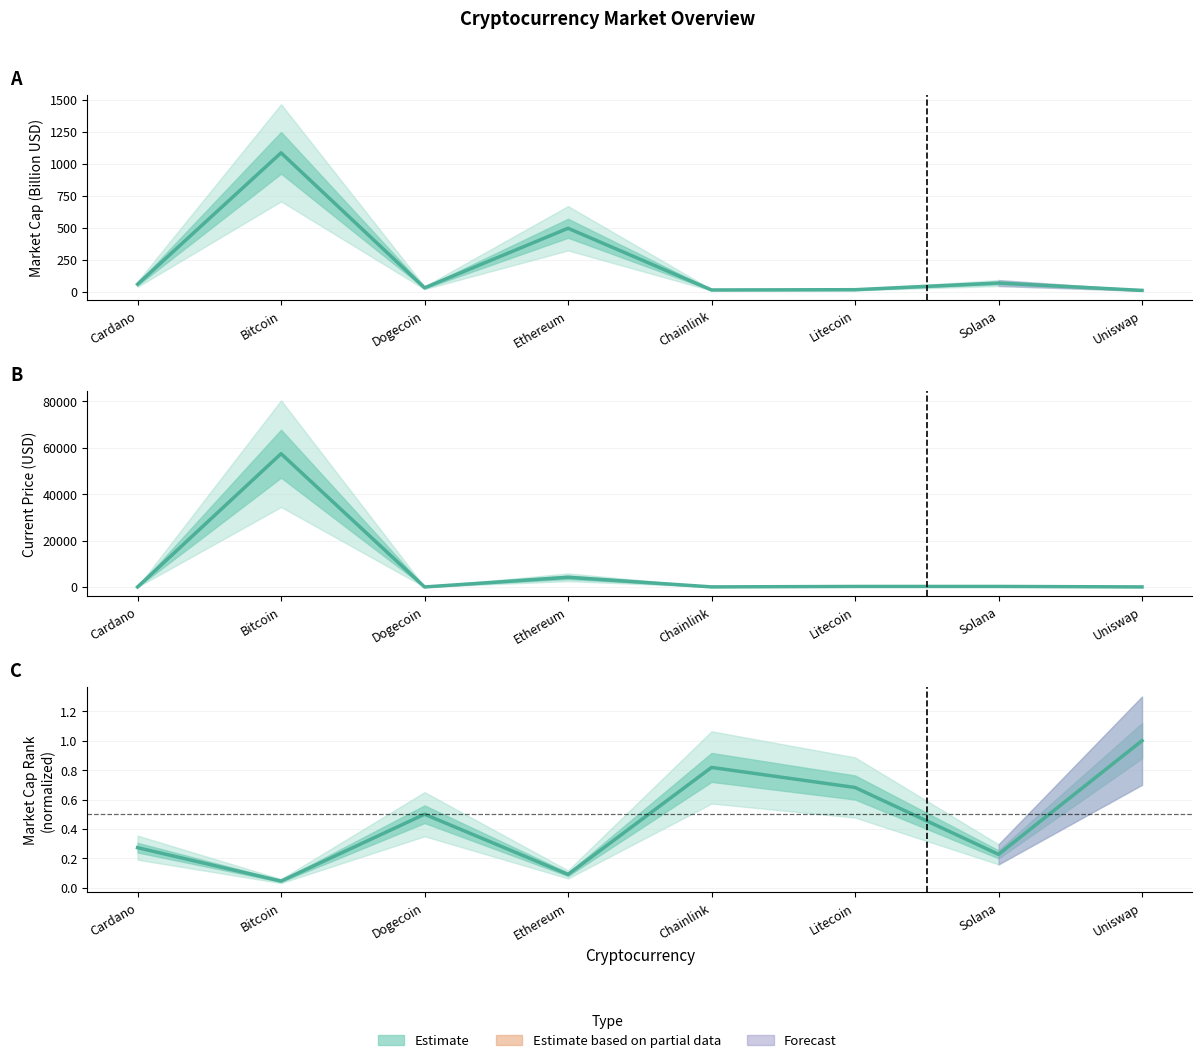

In Current Price (USD), how many points are lower than both neighbors (excluding endpoints)?

2